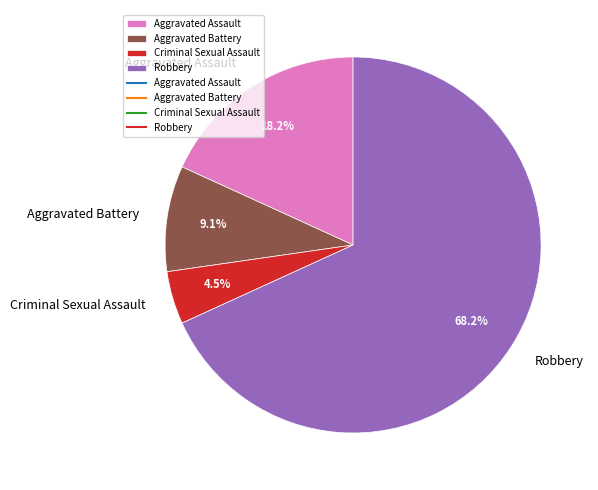

Does Robbery account for over 50% of the chart?

Yes